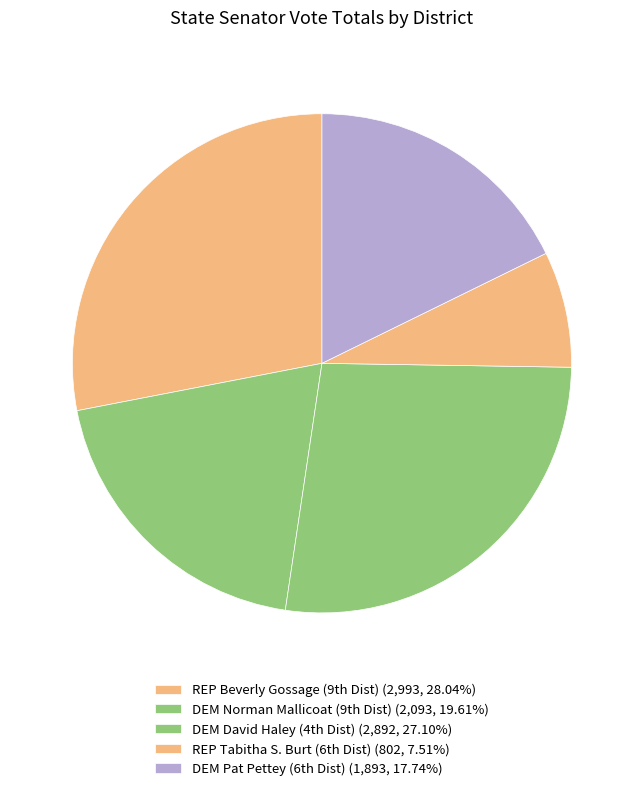

Is there any slice that represents more than half of the pie?

No